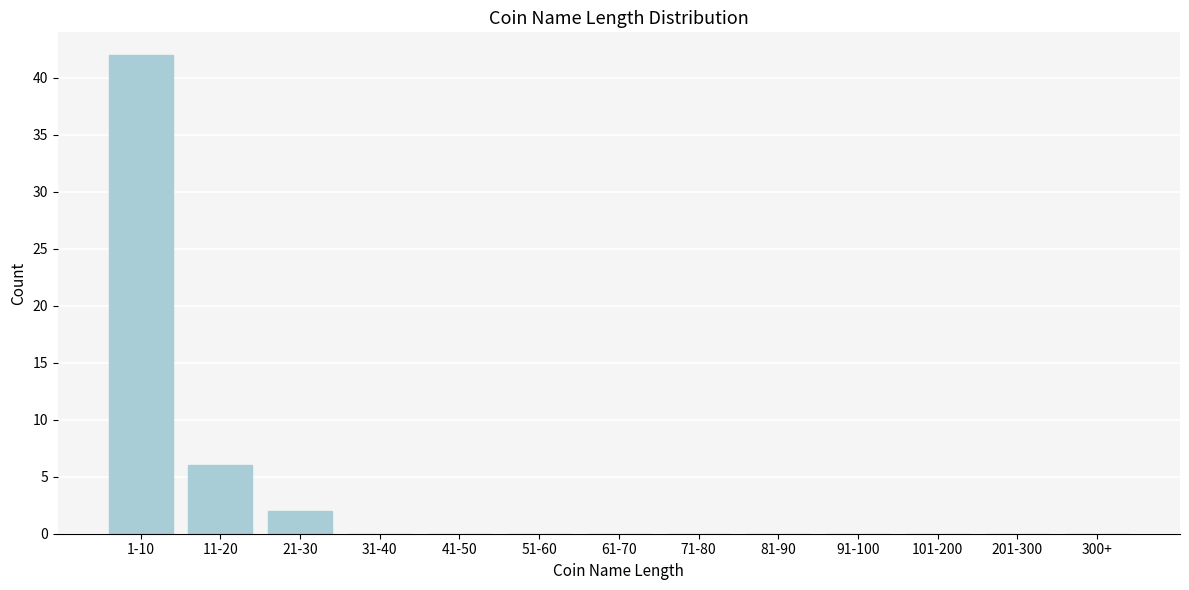

Reading right to left, transcribe all the data shown in this chart.

300+=0	201-300=0	101-200=0	91-100=0	81-90=0	71-80=0	61-70=0	51-60=0	41-50=0	31-40=0	21-30=2	11-20=6	1-10=42